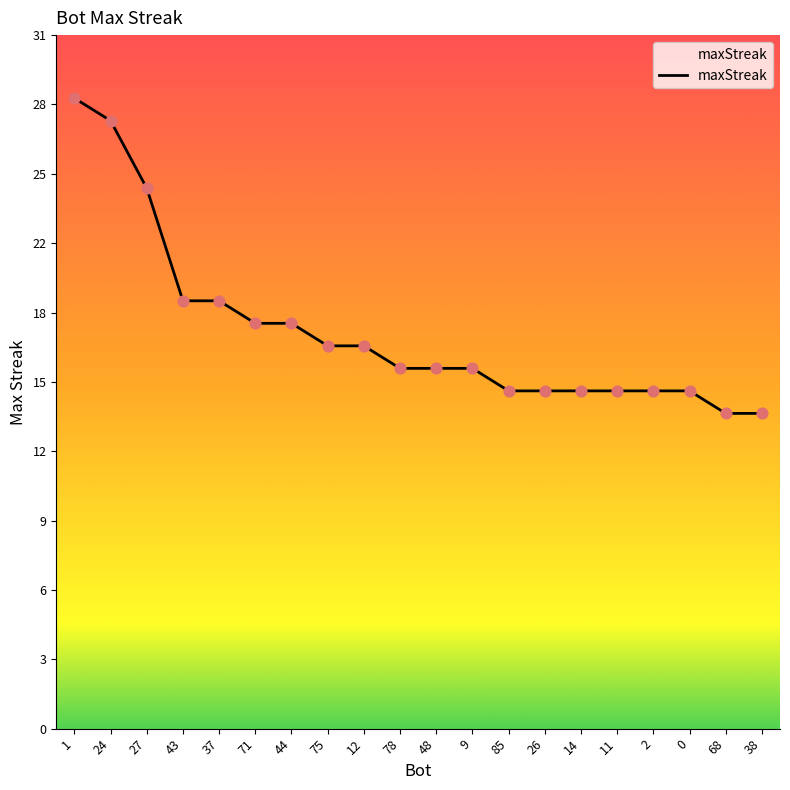

What is the change in value from 1 to 27?

-4